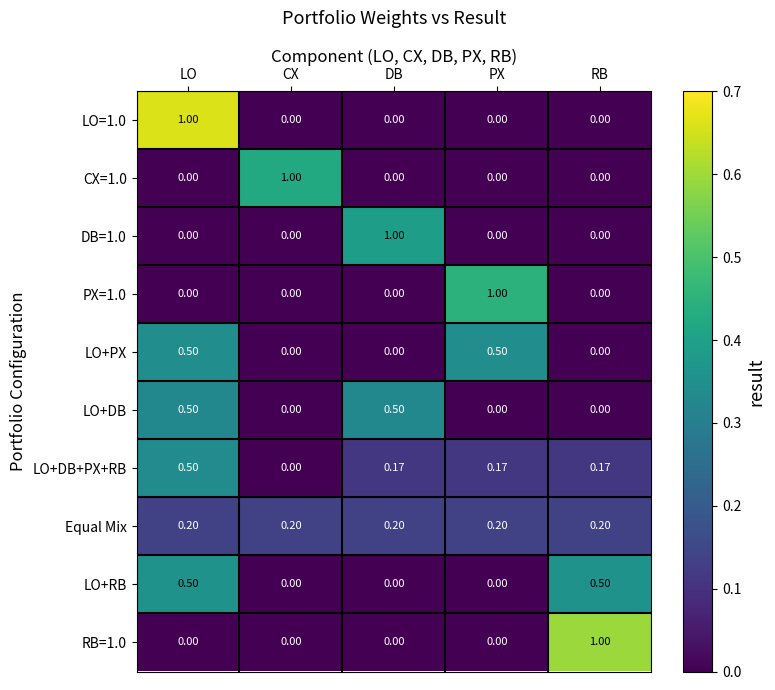

At which category is the sum across all series the highest?

LO